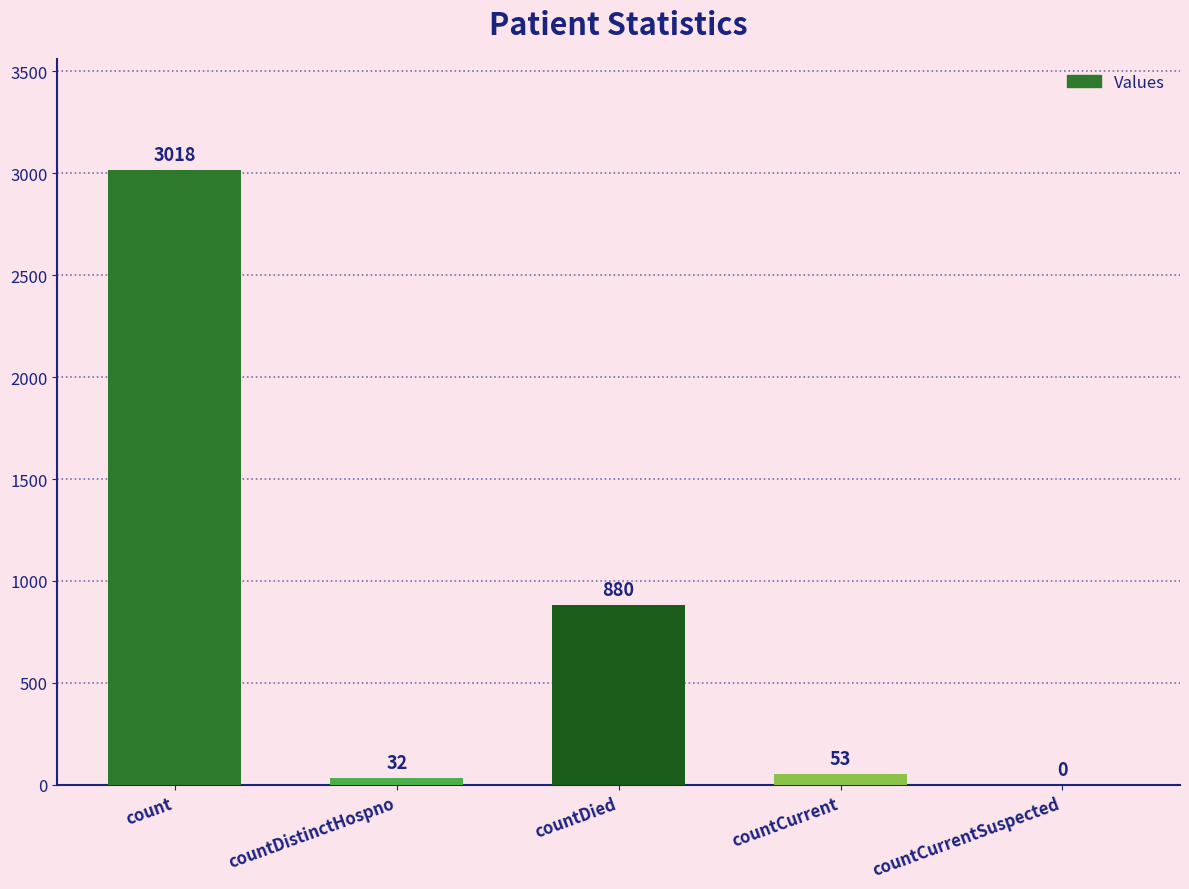

Which label corresponds to the largest value in the chart?

count